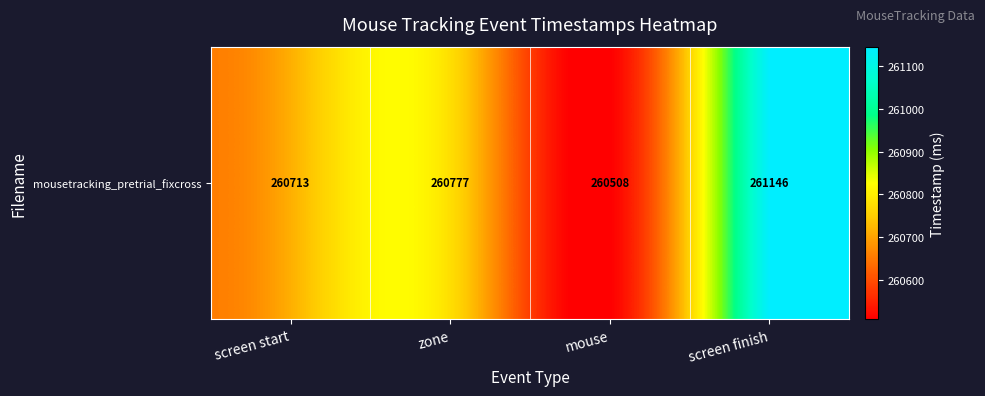

The chart shows a value of 88155.0 at screen finish. True or false?

False